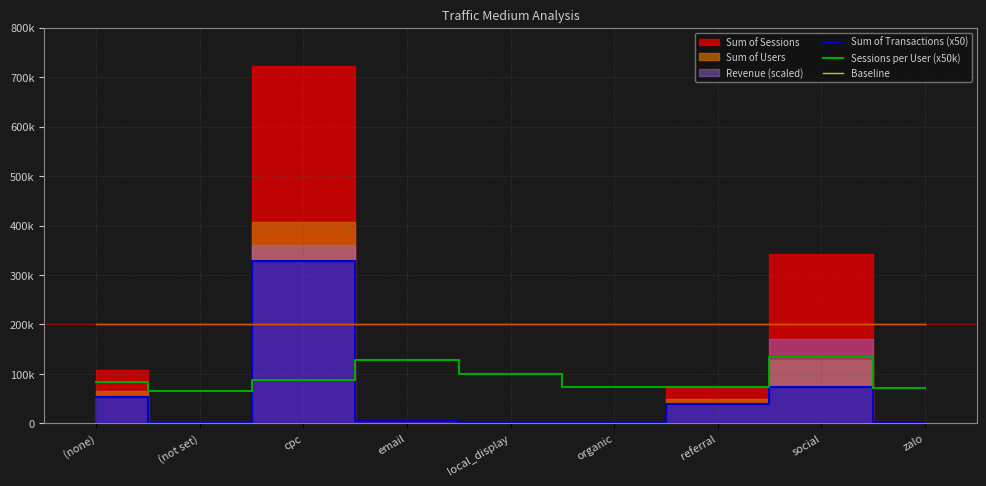

Is it true that Sessions per User (x50k) equals 88640.0 at cpc?

True